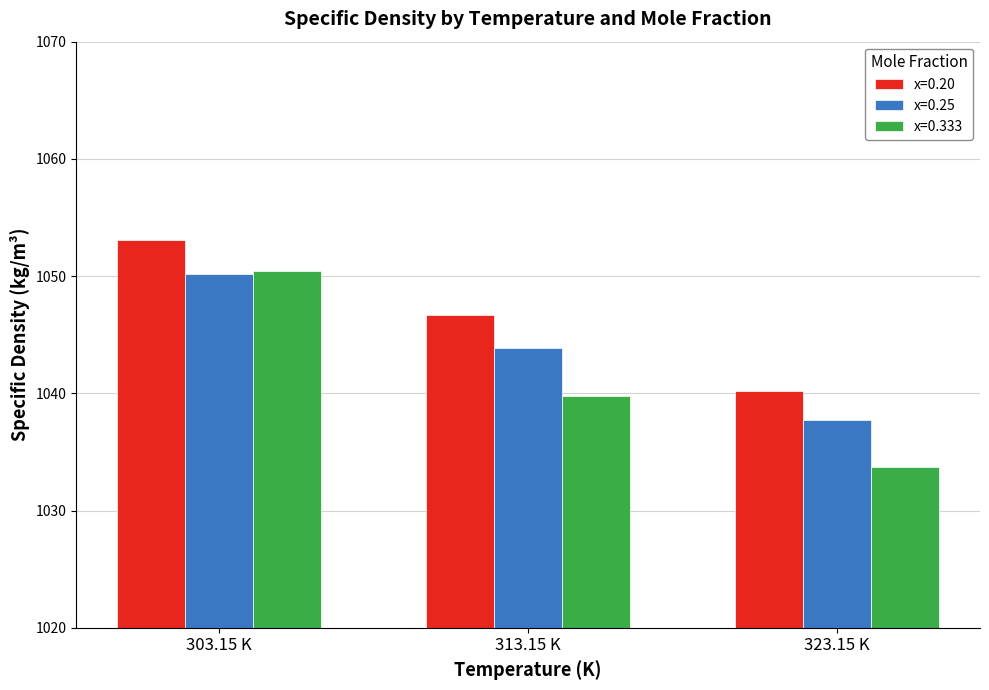

Reading right to left, what are all the values shown in this chart?

x=0.20: 323.15 K=1040.2	313.15 K=1046.7	303.15 K=1053.1
x=0.25: 323.15 K=1037.7	313.15 K=1043.9	303.15 K=1050.2
x=0.333: 323.15 K=1033.7	313.15 K=1039.8	303.15 K=1050.4